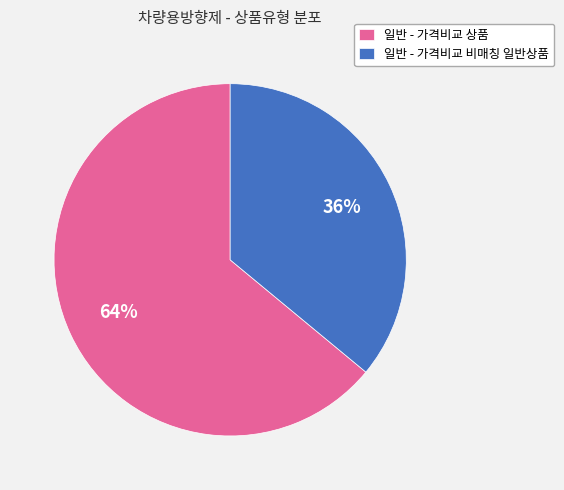

How many slices are in this pie chart?

2